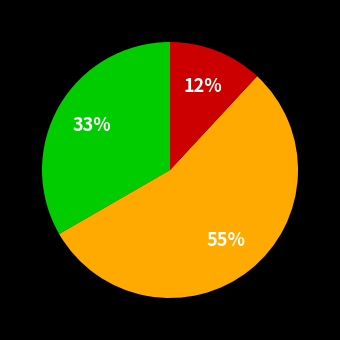

Is there a majority slice in this chart?

Yes